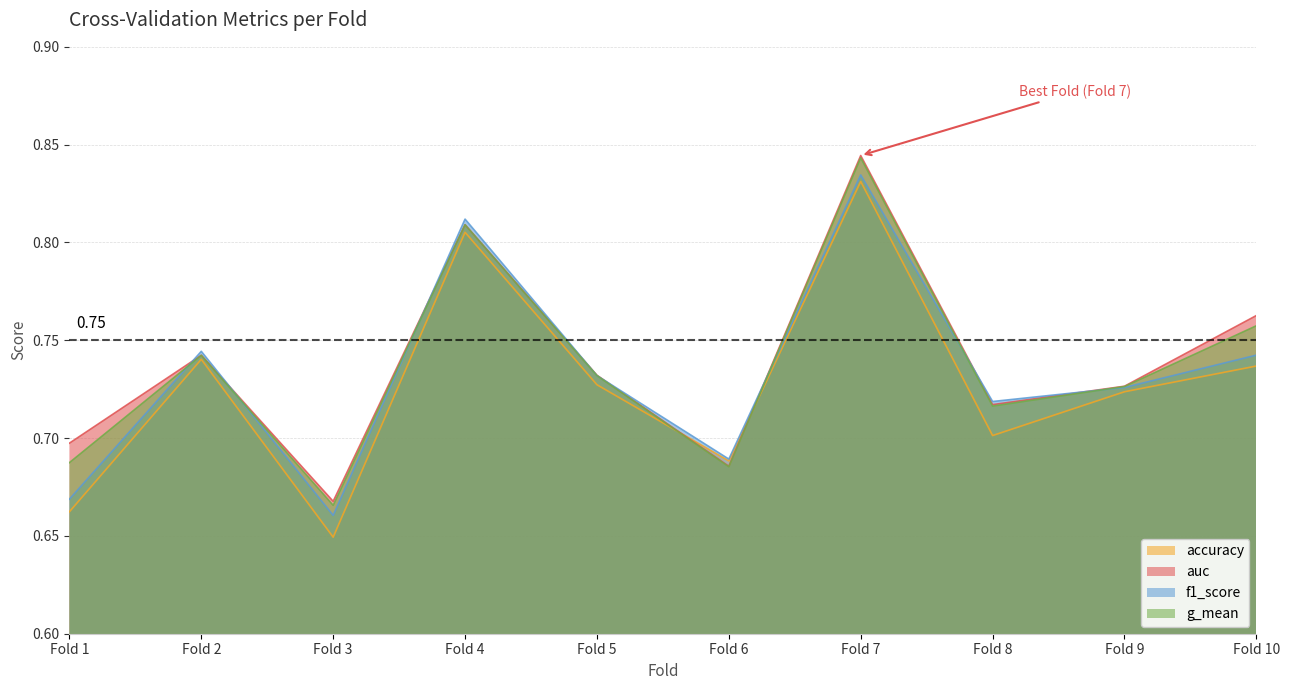

Which series has the largest range (max minus min)?

accuracy